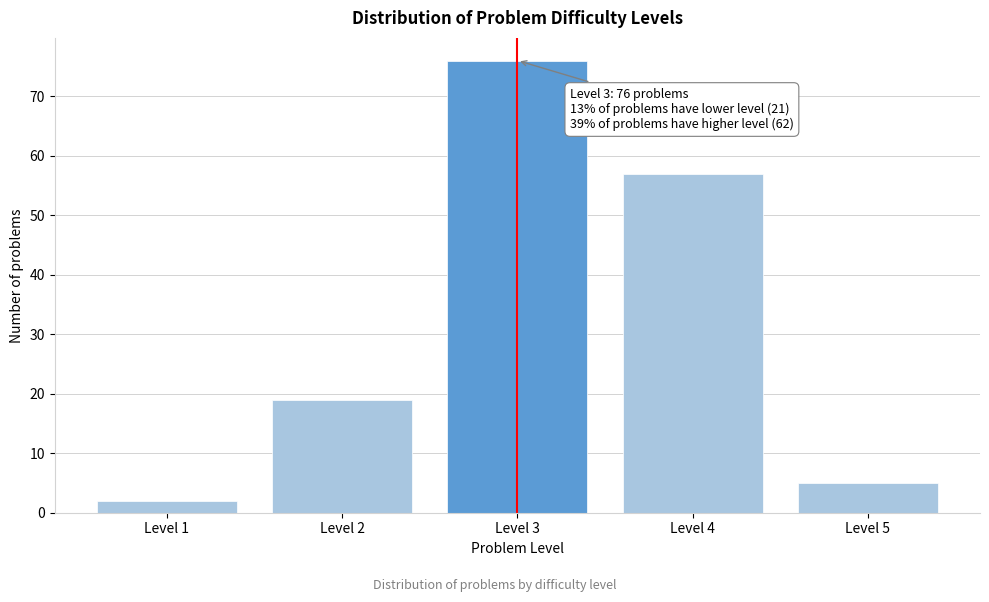

Reading left to right, extract all data points from this chart.

Level 1=2	Level 2=19	Level 3=76	Level 4=57	Level 5=5